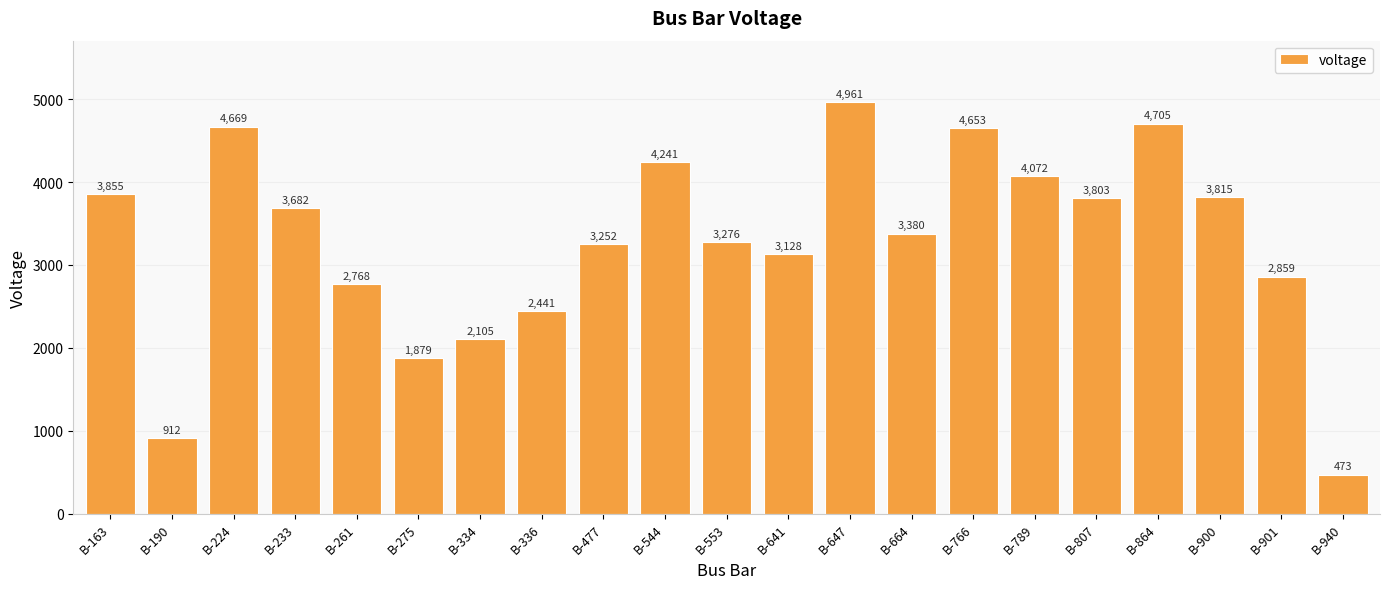

What value does the data have at B-641?

3128.0